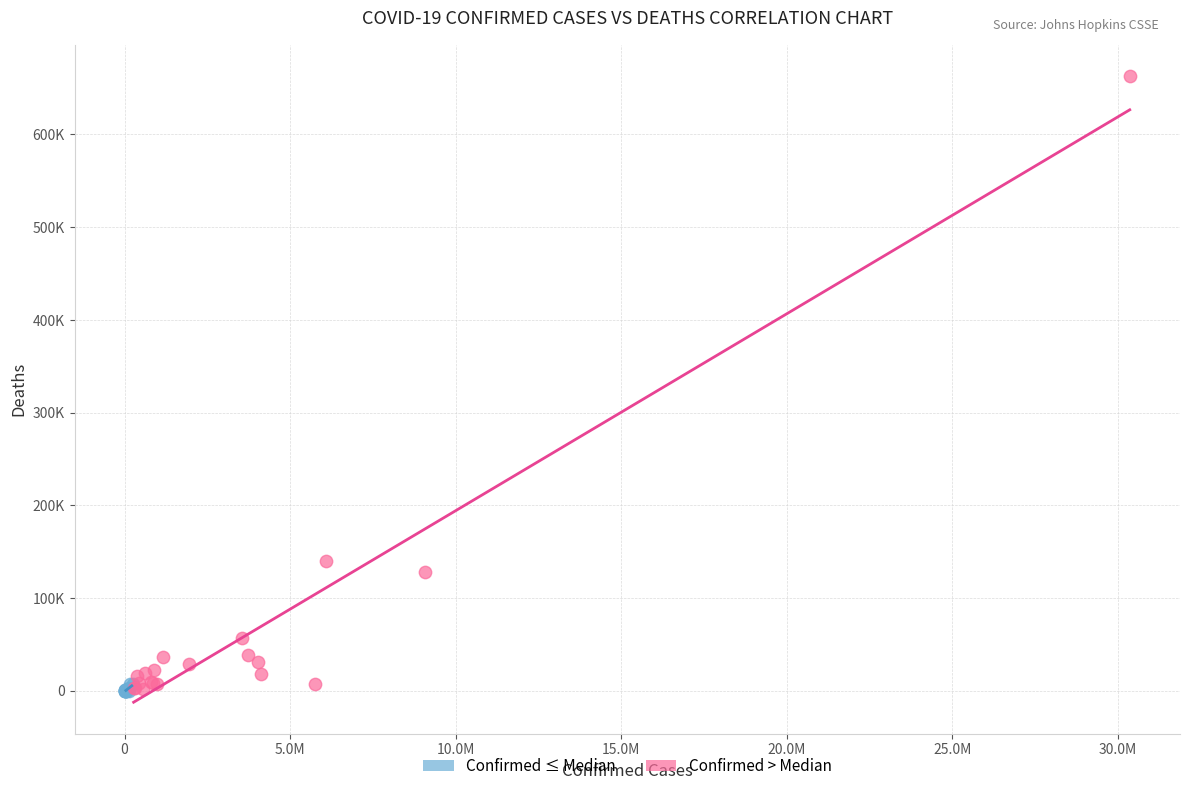

Which series reaches the maximum Y coordinate?

Confirmed > Median